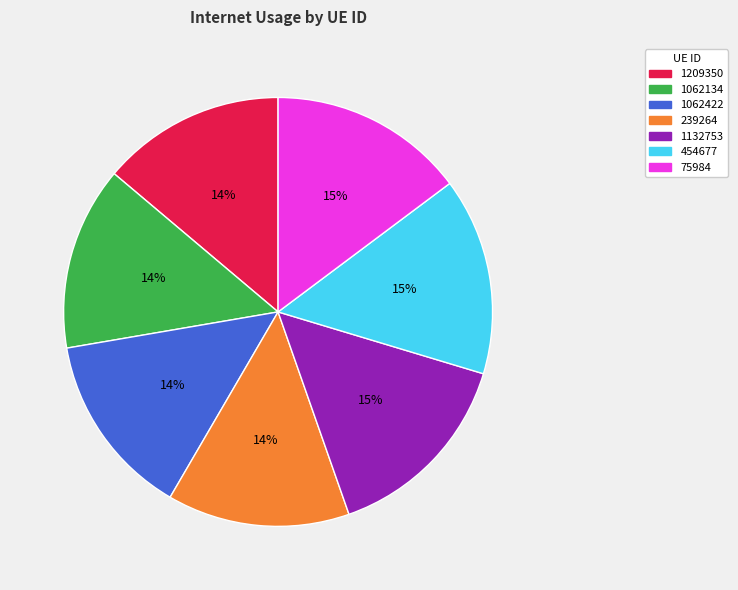

Is there any slice that represents more than half of the pie?

No